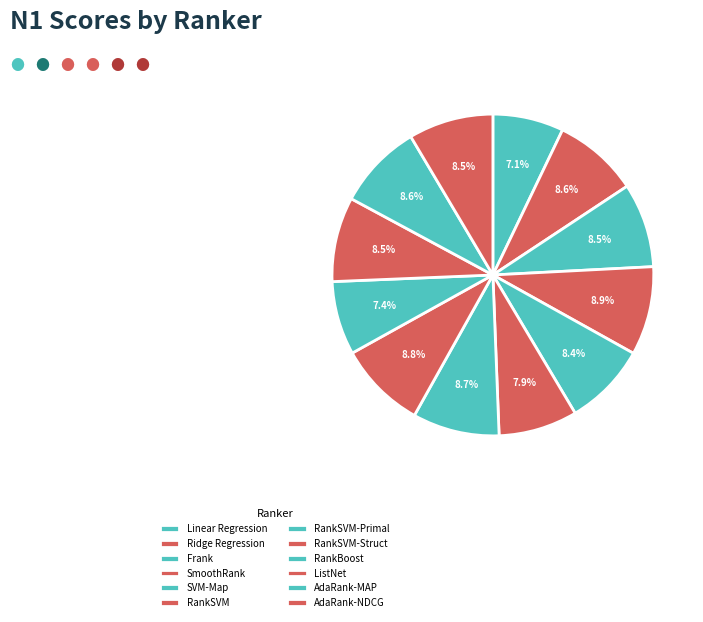

To the nearest percent, what percentage of the pie is Linear Regression?

7%